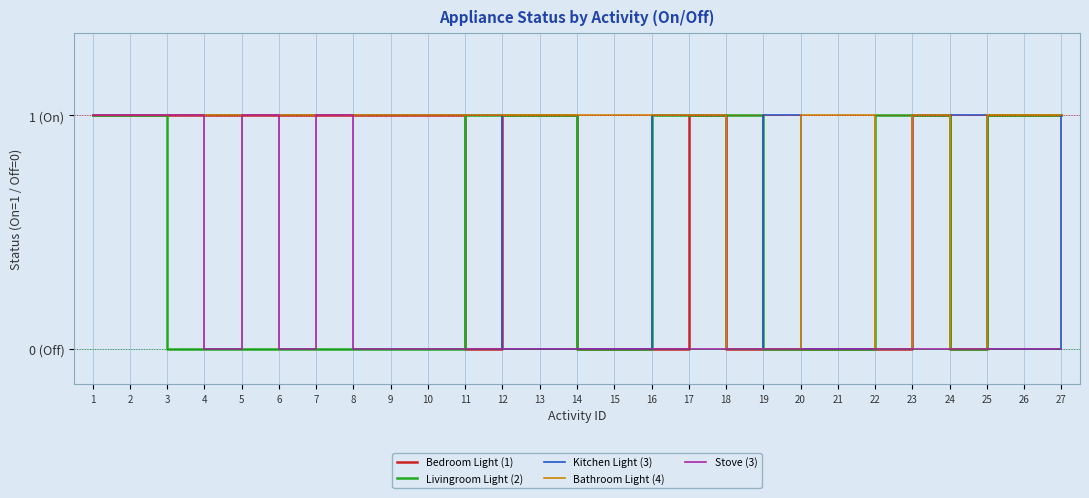

How many times do Kitchen Light (3) and Bedroom Light (1) cross each other?

2